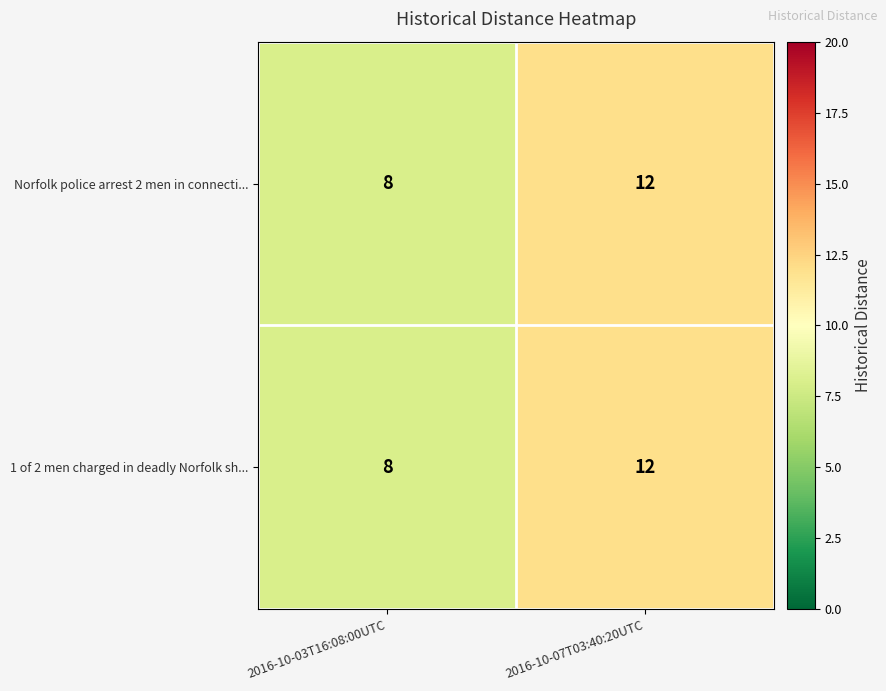

Reading left to right, extract all data points from this chart.

Norfolk police arrest 2 men in connecti...: 2016-10-03T16:08:00UTC=8	2016-10-07T03:40:20UTC=12
1 of 2 men charged in deadly Norfolk sh...: 2016-10-03T16:08:00UTC=8	2016-10-07T03:40:20UTC=12